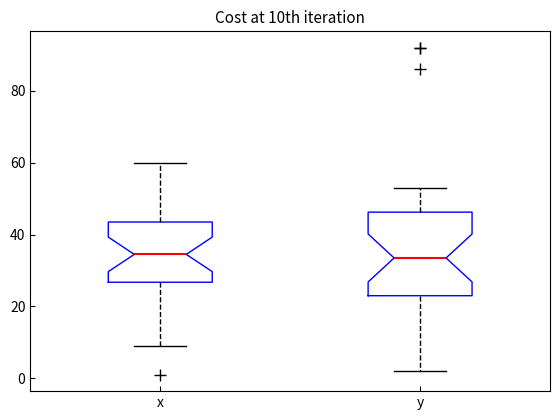

Comparing the boxes themselves (not the whiskers), which one is the tallest?

y